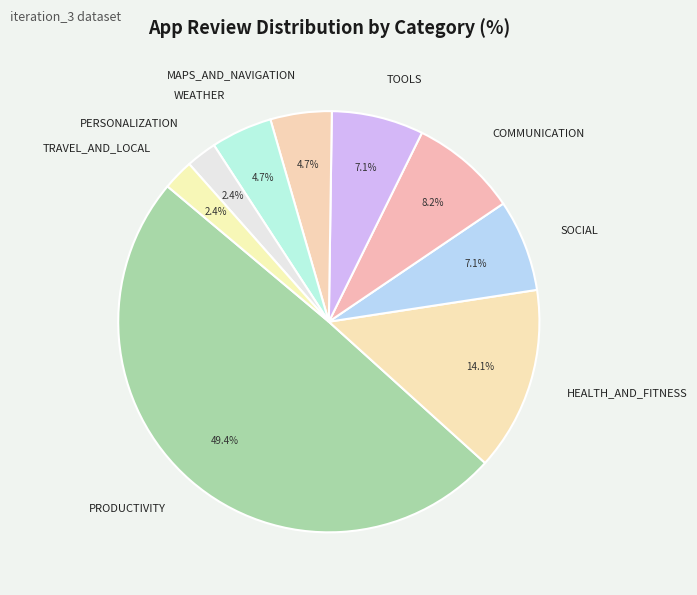

To the nearest percent, what percentage of the pie is HEALTH_AND_FITNESS?

14%